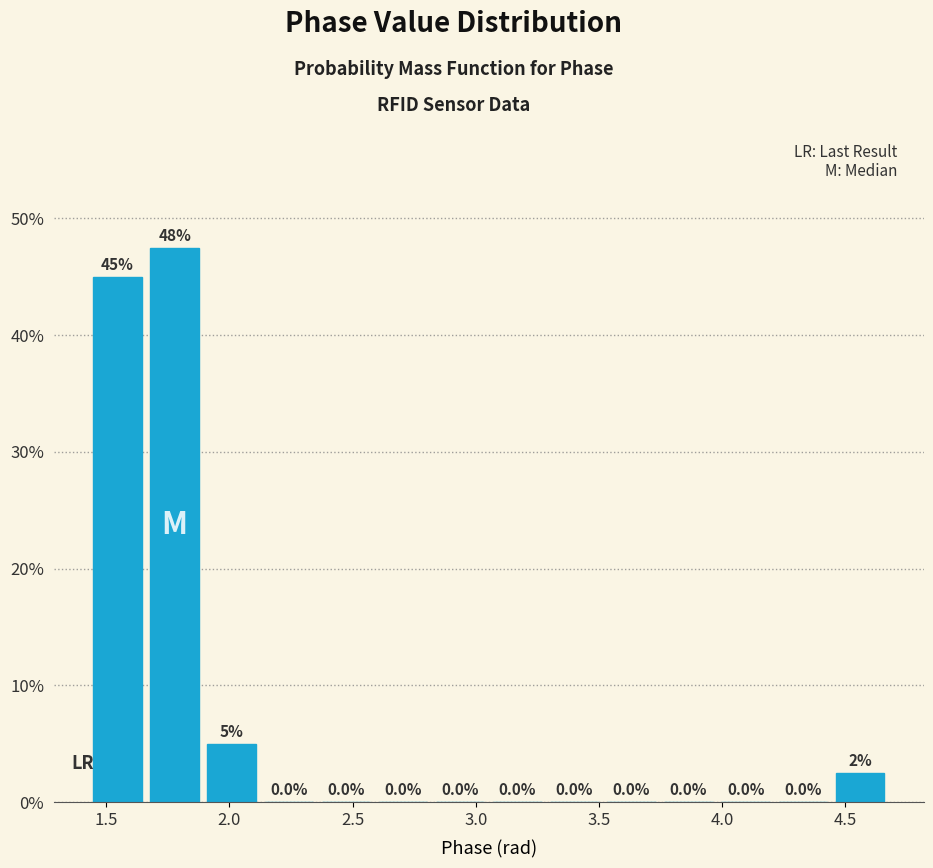

Over which range of the x-axis is the bar tallest?

1.65 to 1.90